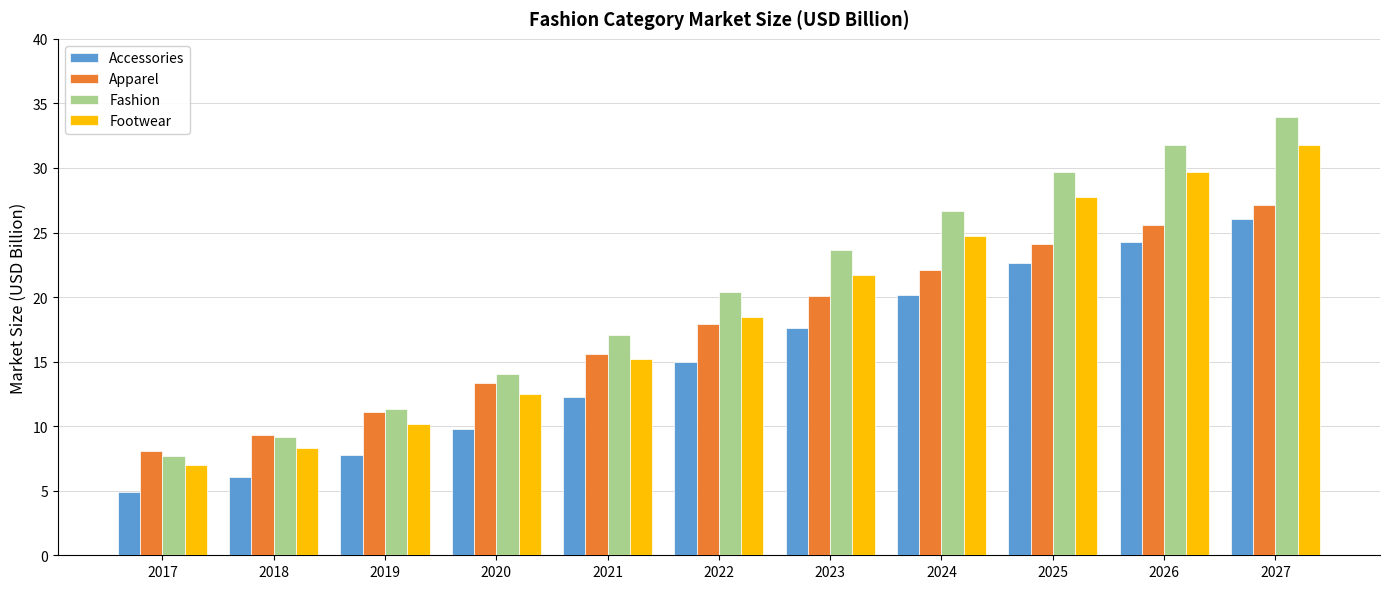

What are all the series names shown in the legend?

Accessories, Apparel, Fashion, Footwear